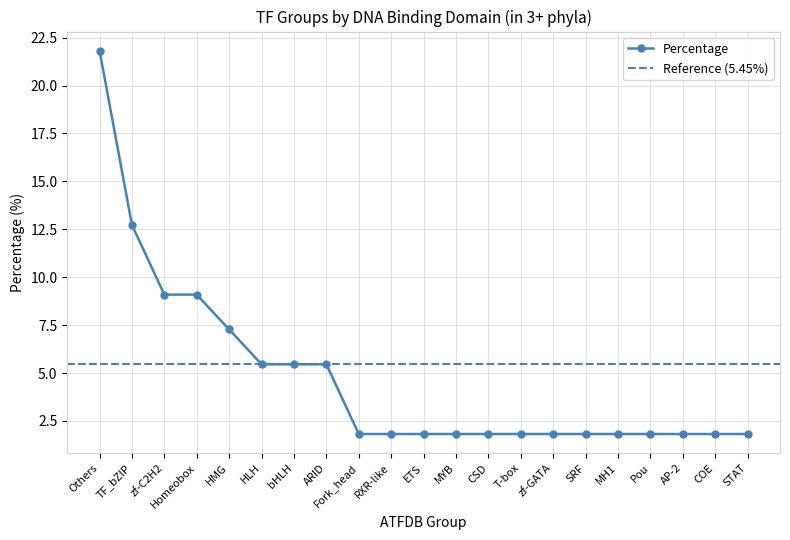

Reading left to right, list all the values displayed in this chart.

Others=21.8	TF_bZIP=12.7	zf-C2H2=9.1	Homeobox=9.1	HMG=7.3	HLH=5.5	bHLH=5.5	ARID=5.5	Fork_head=1.8	RXR-like=1.8	ETS=1.8	MYB=1.8	CSD=1.8	T-box=1.8	zf-GATA=1.8	SRF=1.8	MH1=1.8	Pou=1.8	AP-2=1.8	COE=1.8	STAT=1.8